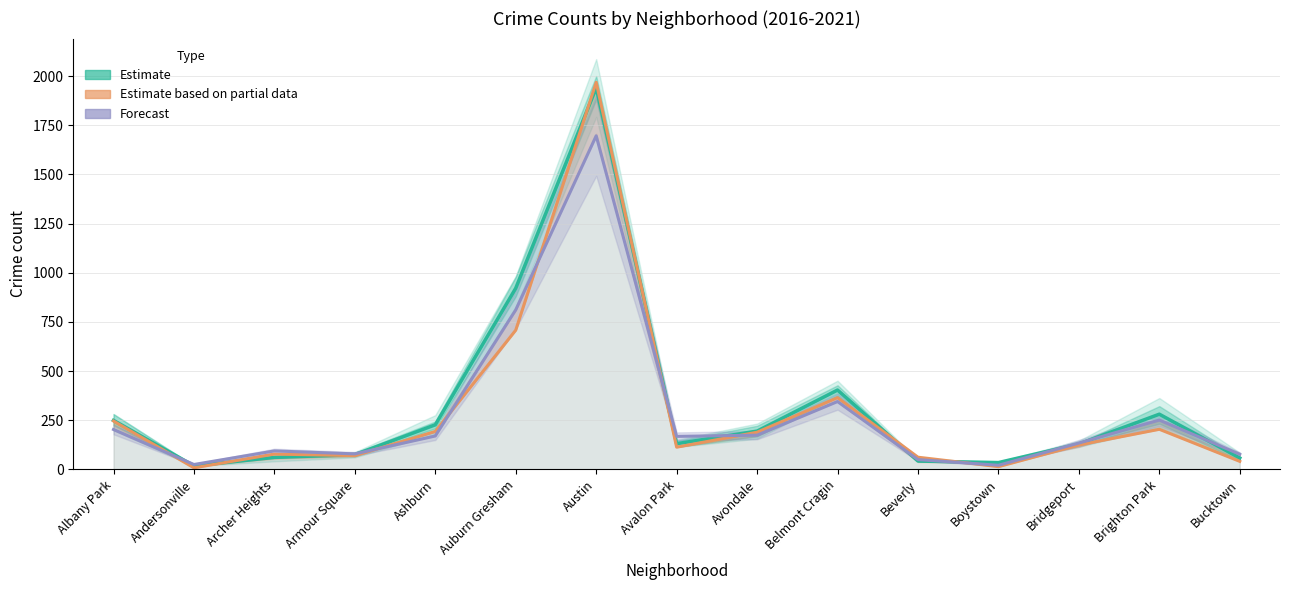

What is the value of the Estimate point at the 15th from the left?

58.0